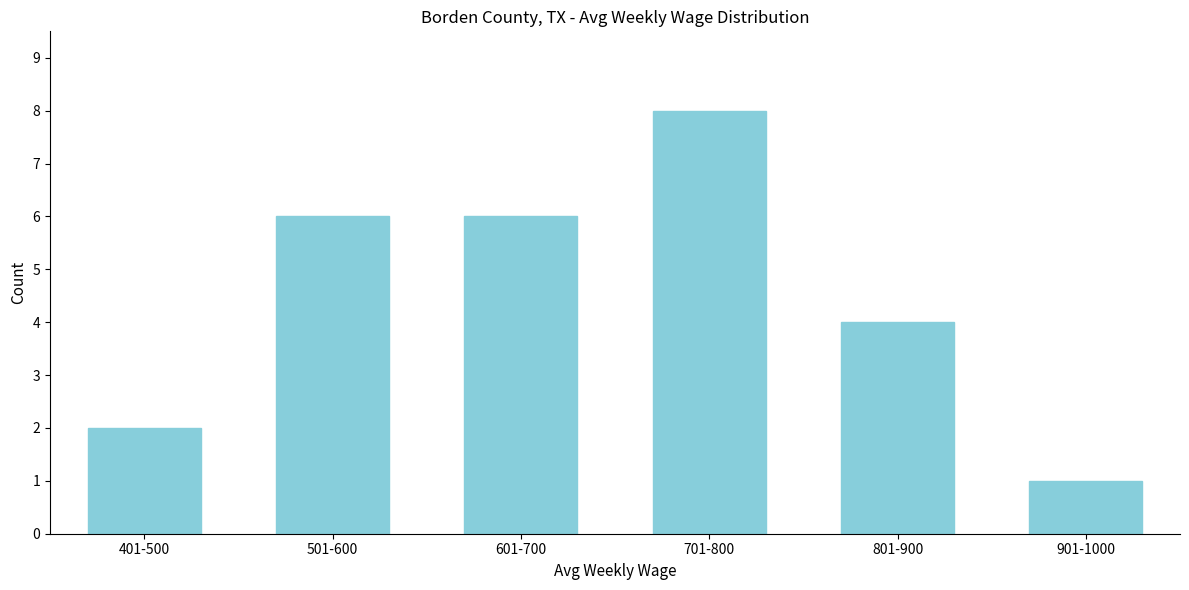

Reading left to right, extract all data points from this chart.

2	6	6	8	4	1